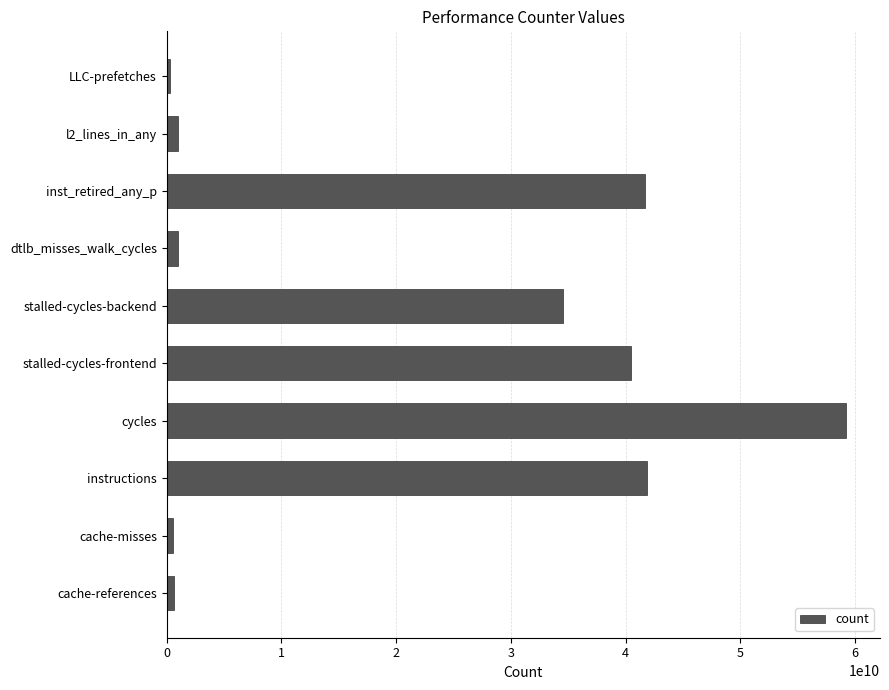

What is the maximum value shown in the chart?

59219866268